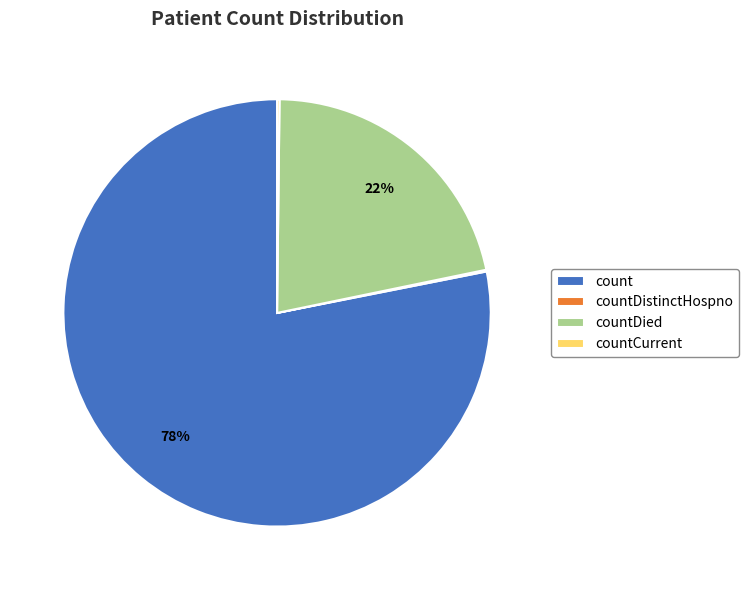

Which category has the biggest portion of the pie?

count